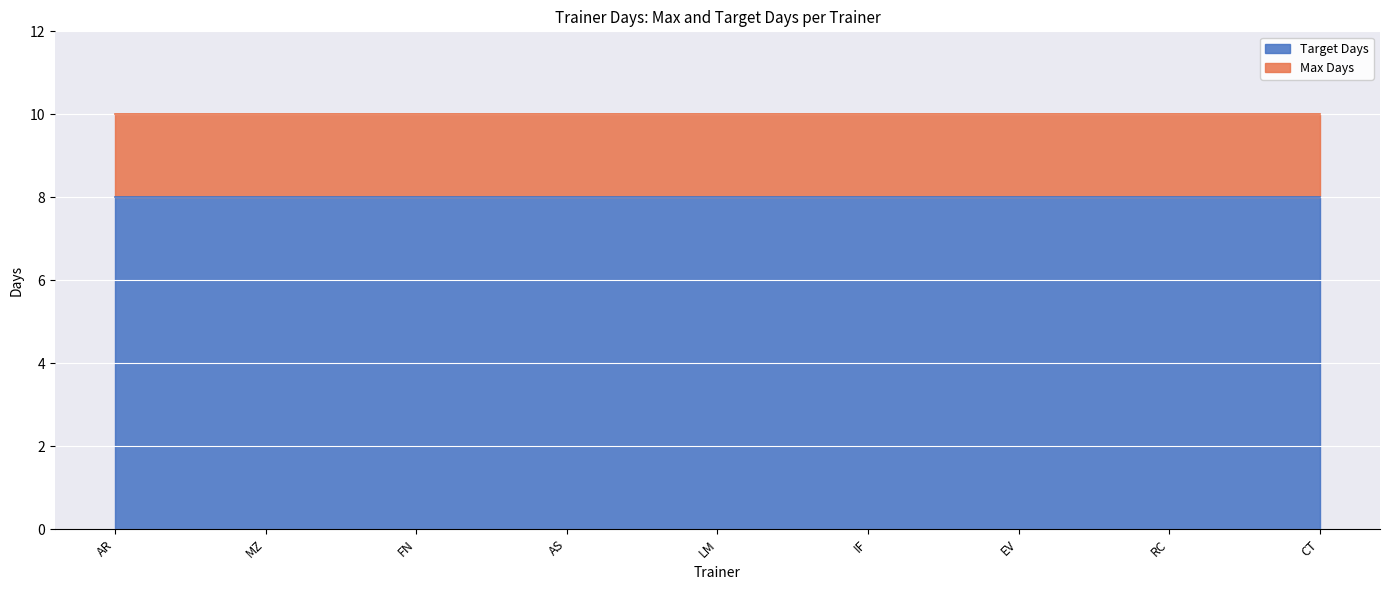

At which label does Target Days reach its minimum?

AR